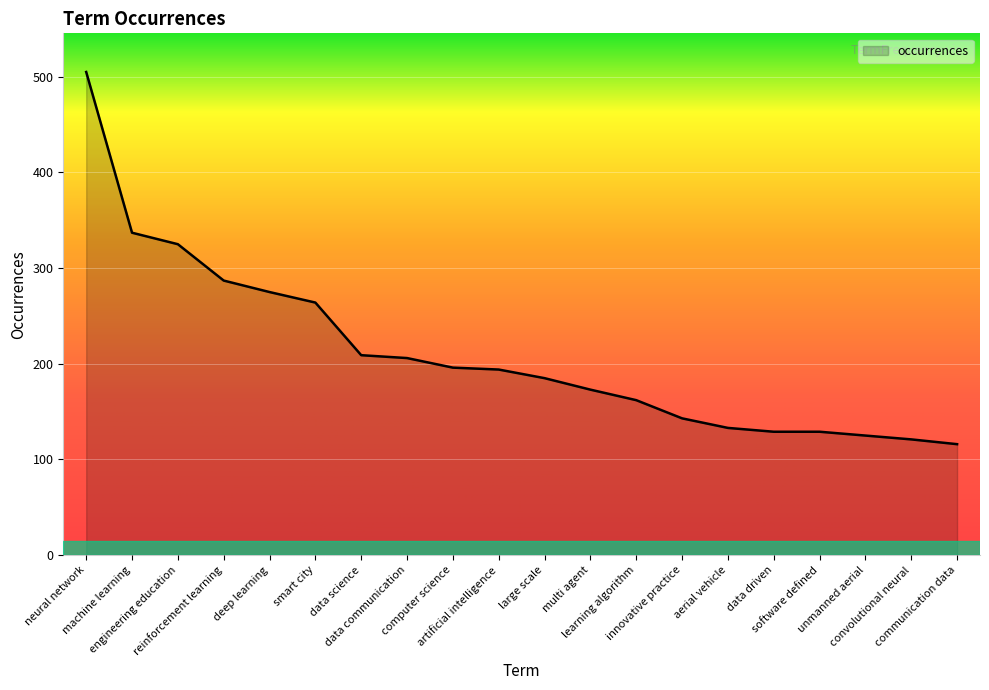

What is the minimum value shown in the chart?

116